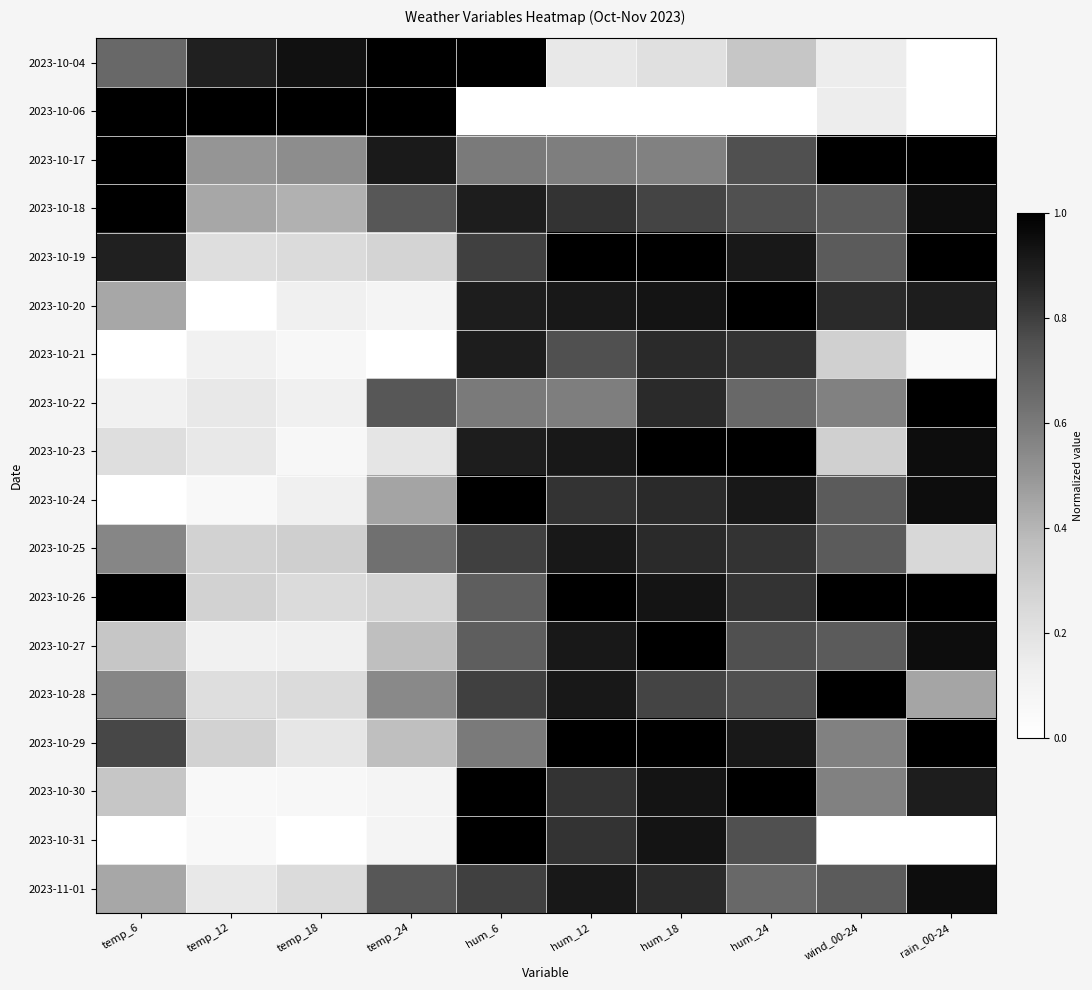

Which series has the largest total across all categories?

2023-10-18